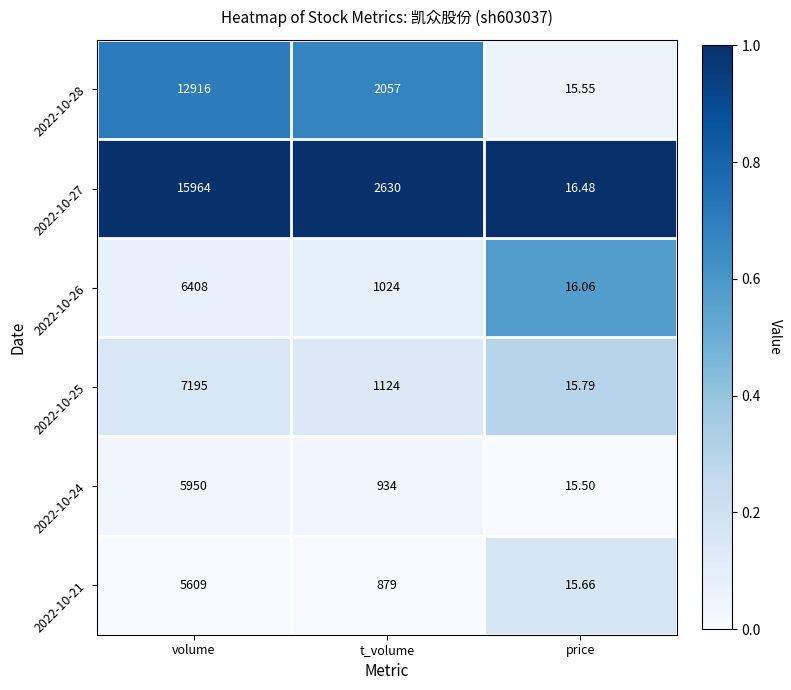

Which series changed the most between volume and t_volume?

2022-10-27